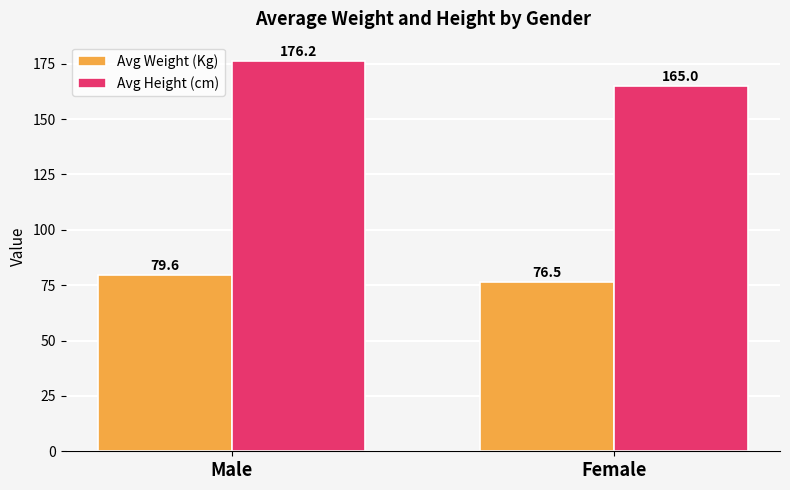

What is the approximate value of Avg Weight (Kg) at Male?

79.6